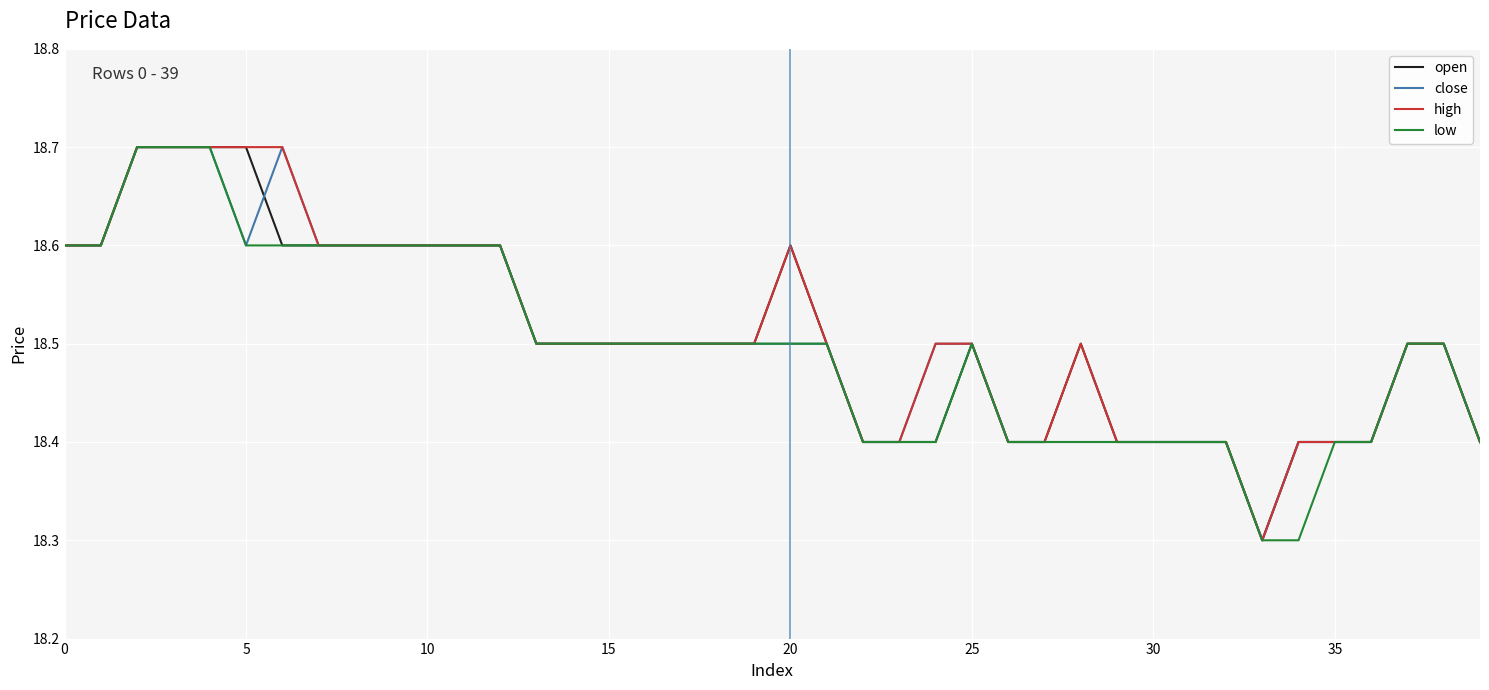

At how many categories does at least one series exceed 18?

40